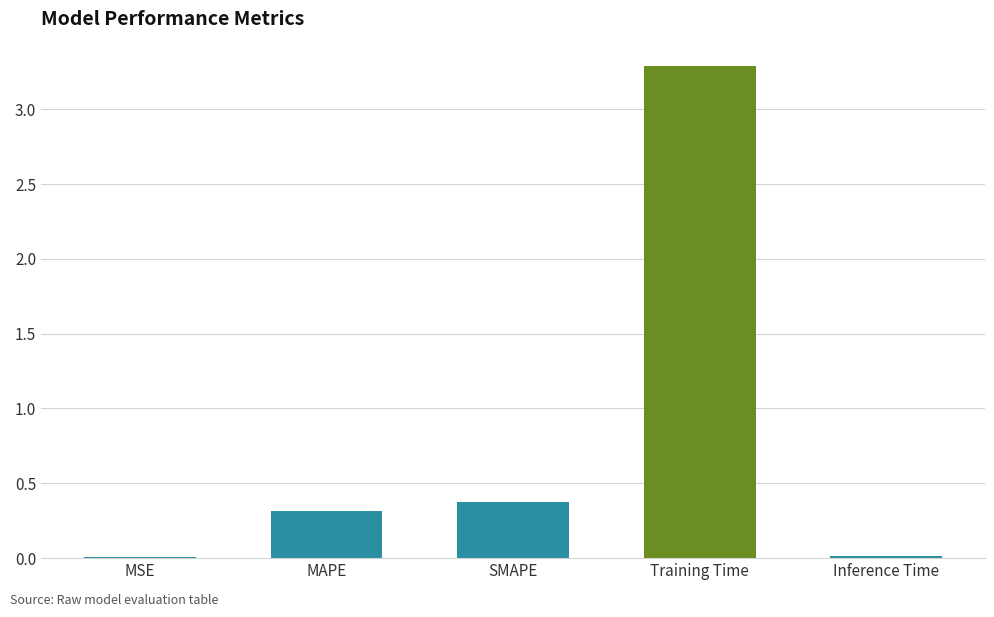

What is the sum of all values?

4.0